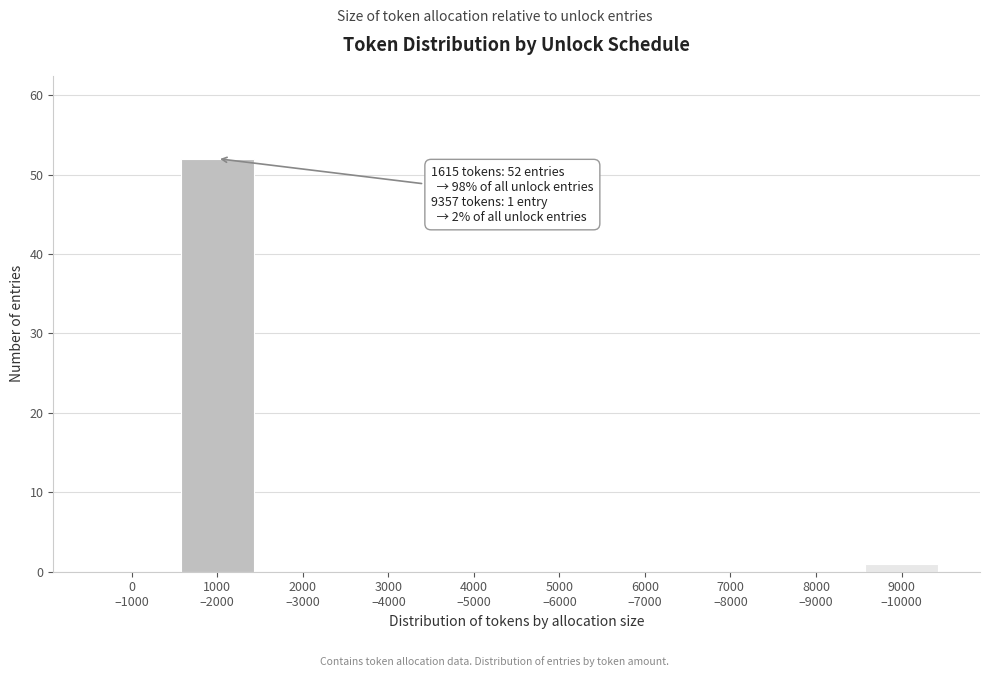

What is the sum of all values?

53